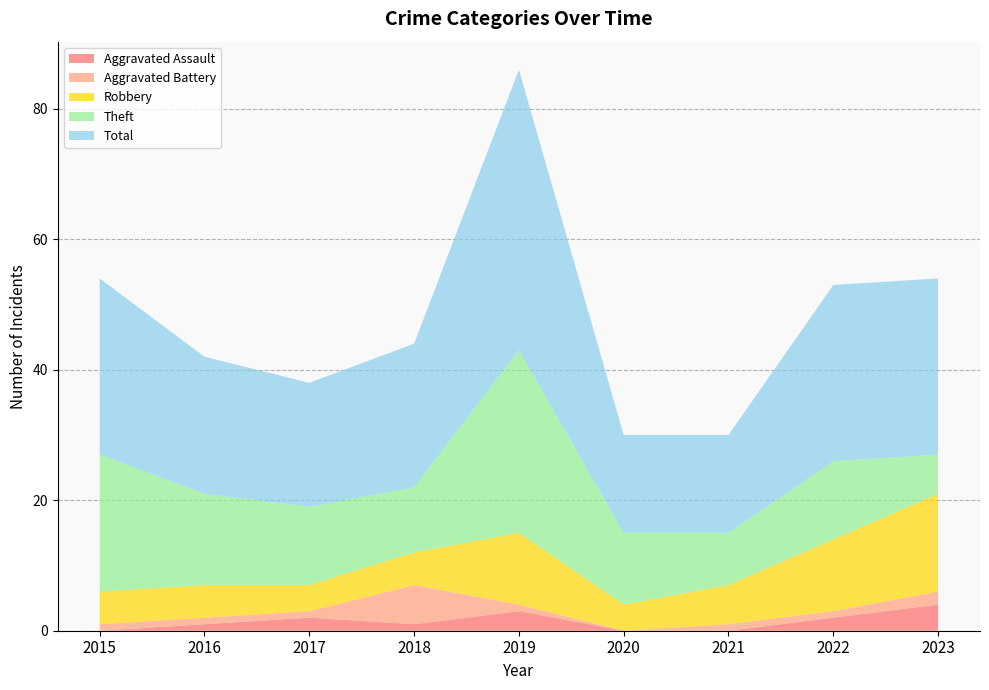

Reading left to right, list all the values displayed in this chart.

Aggravated Assault: 2015=0	2016=1	2017=2	2018=1	2019=3	2020=0	2021=0	2022=2	2023=4
Aggravated Battery: 2015=1	2016=1	2017=1	2018=6	2019=1	2020=0	2021=1	2022=1	2023=2
Robbery: 2015=5	2016=5	2017=4	2018=5	2019=11	2020=4	2021=6	2022=11	2023=15
Theft: 2015=21	2016=14	2017=12	2018=10	2019=28	2020=11	2021=8	2022=12	2023=6
Total: 2015=27	2016=21	2017=19	2018=22	2019=43	2020=15	2021=15	2022=27	2023=27